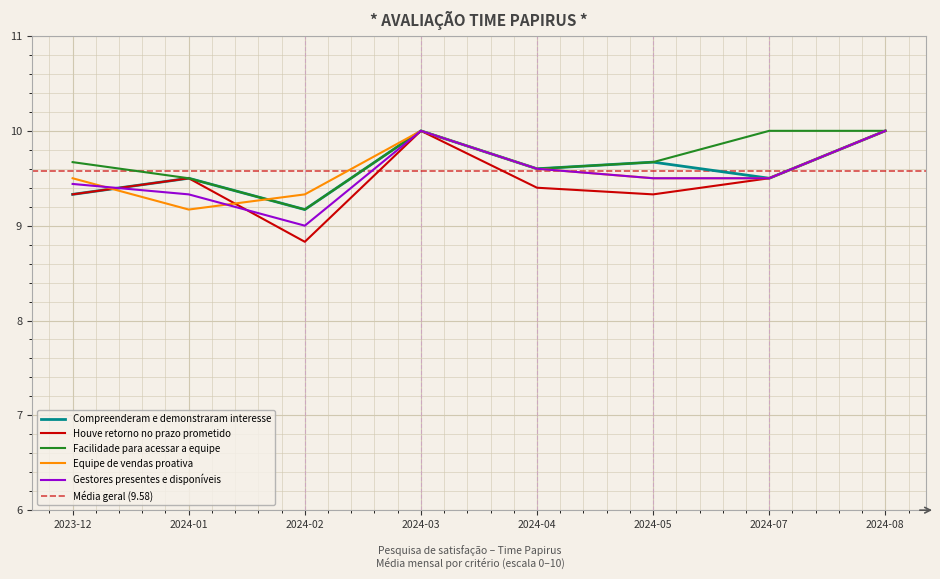

Between 2024-03 and 2024-05, which series saw the biggest shift?

Houve retorno no prazo prometido